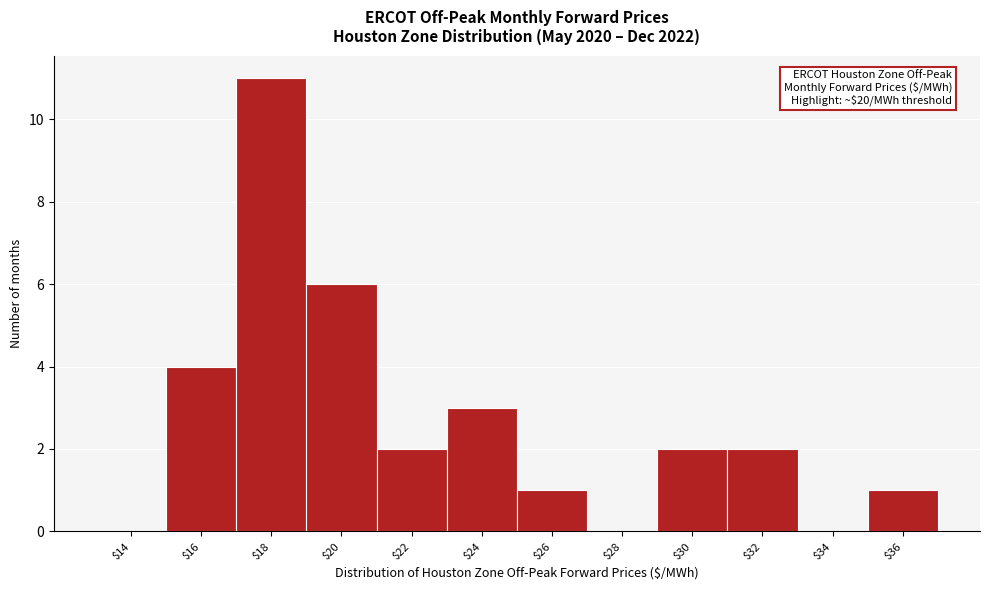

What is the maximum value shown in the chart?

11